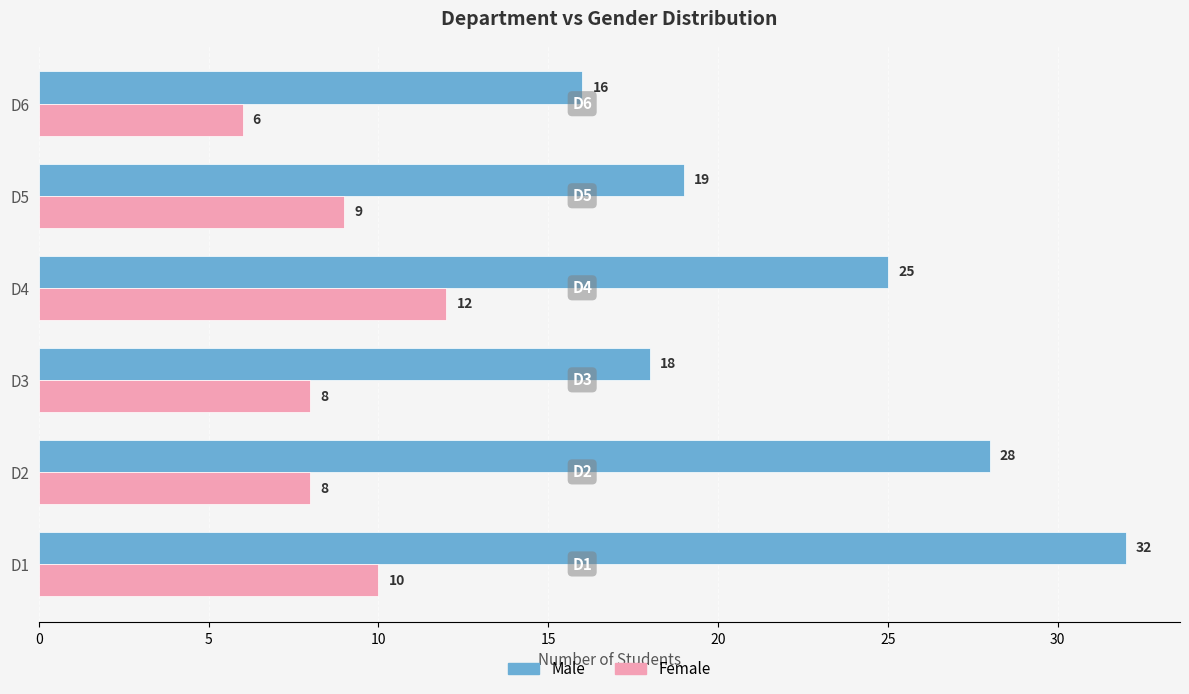

What is the difference between the highest and lowest values at D5?

10